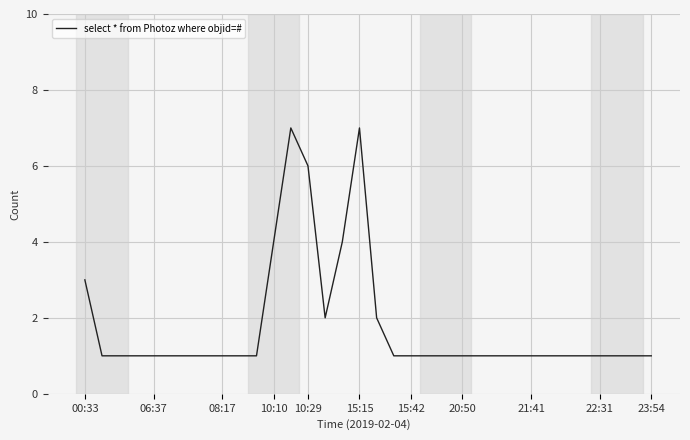

What is the greatest value displayed?

7